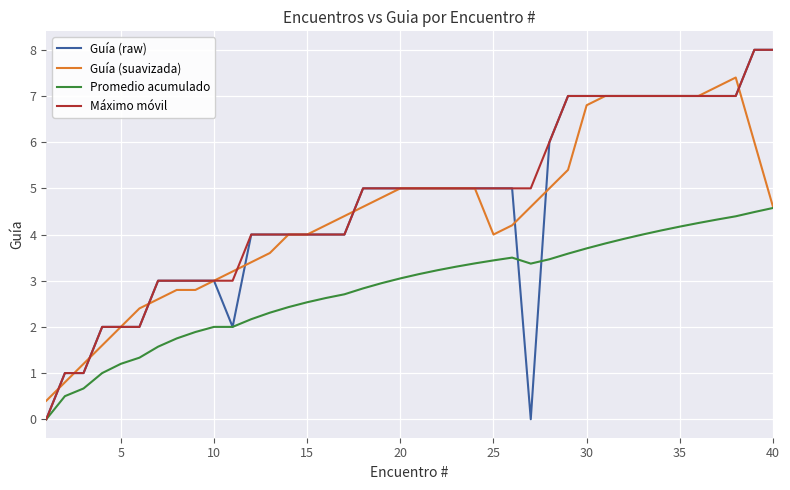

What is the lowest value of the Guía (suavizada) series?

0.4